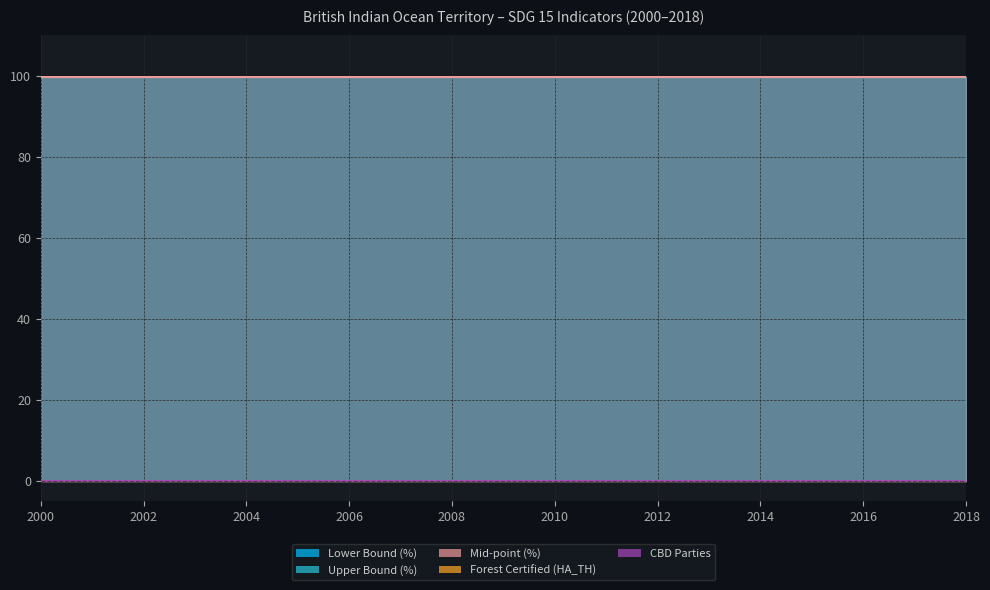

At 2015, list the series in order from smallest to largest.

Forest Certified (HA_TH), CBD Parties, Lower Bound (%), Upper Bound (%), Mid-point (%)